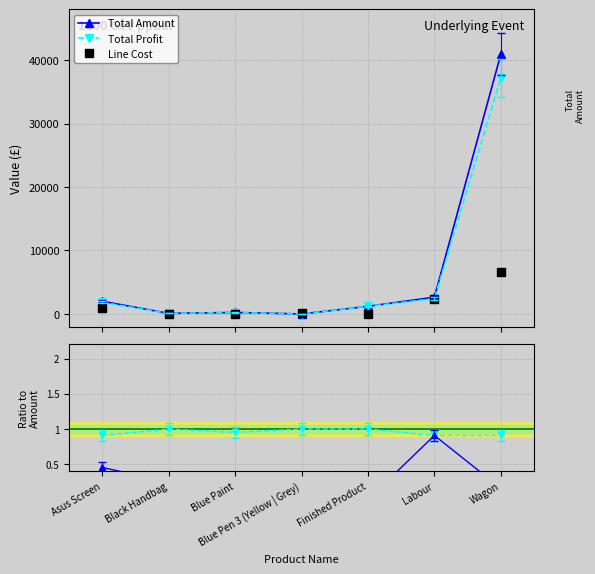

What is the total value across all series at Asus Screen?

4728.6